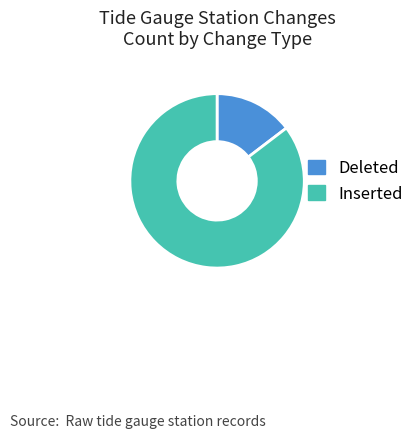

What is the ratio of the value at Inserted to the value at Deleted?

5.8